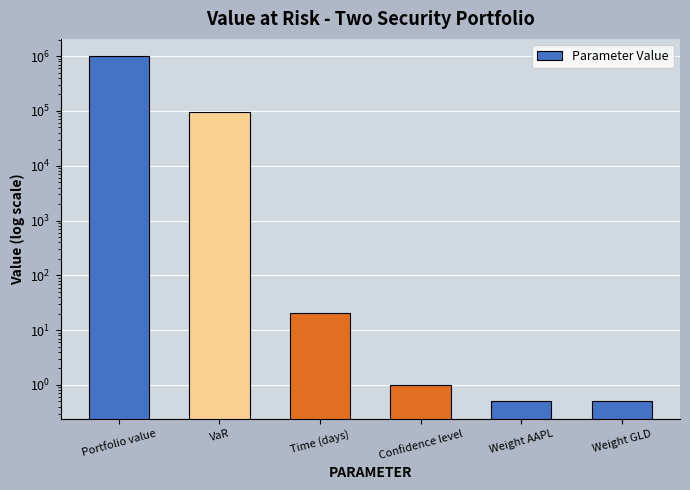

What is the difference between the maximum and minimum values?

999999.5